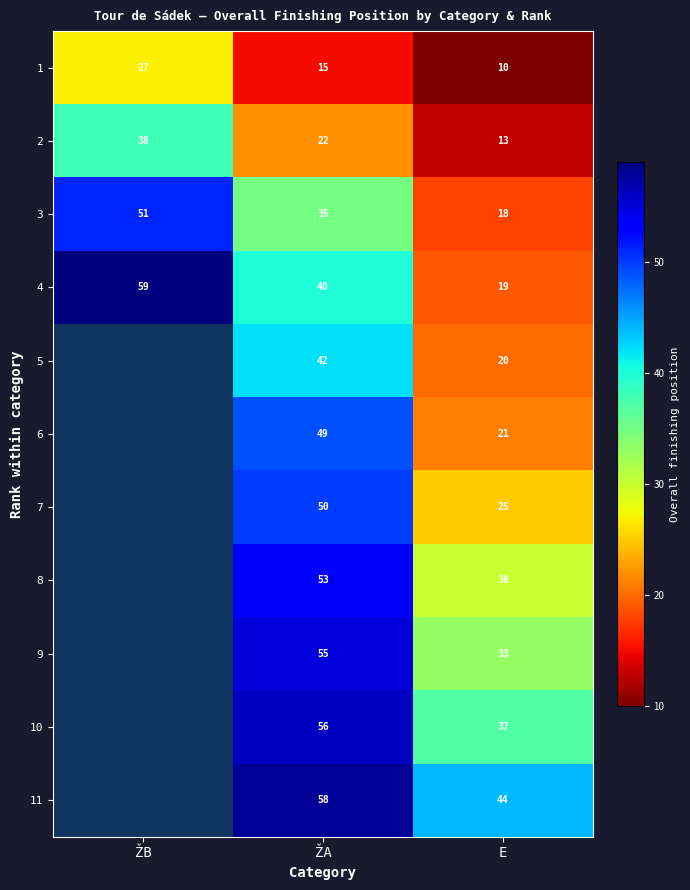

Which series changed the most between ŽA and E?

6